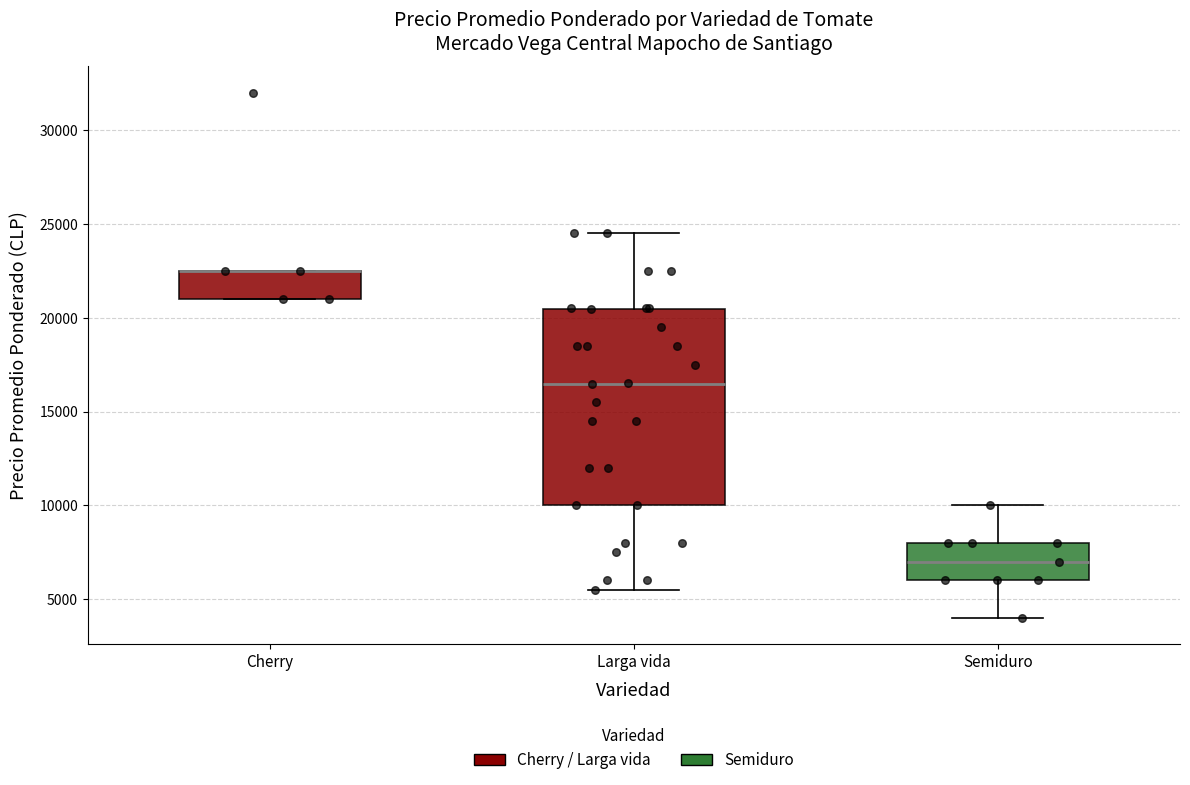

Which box is the tallest, from its lower edge to its upper edge?

Larga vida